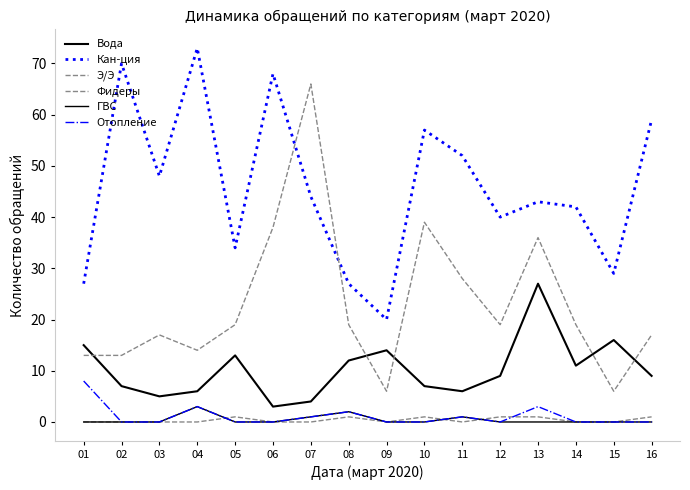

How many lines are shown in the chart?

6